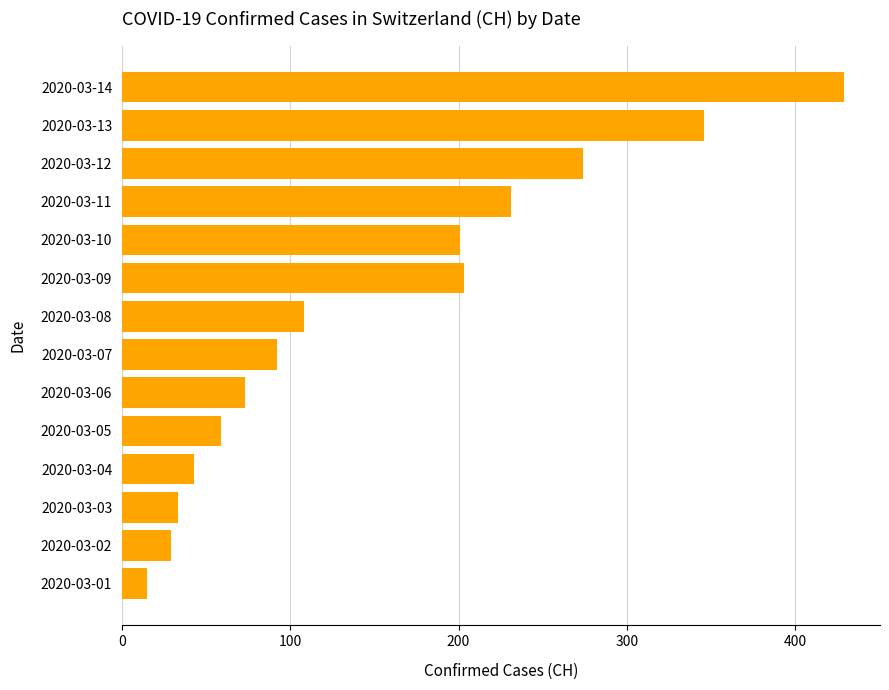

What is the sum of all values?

2136